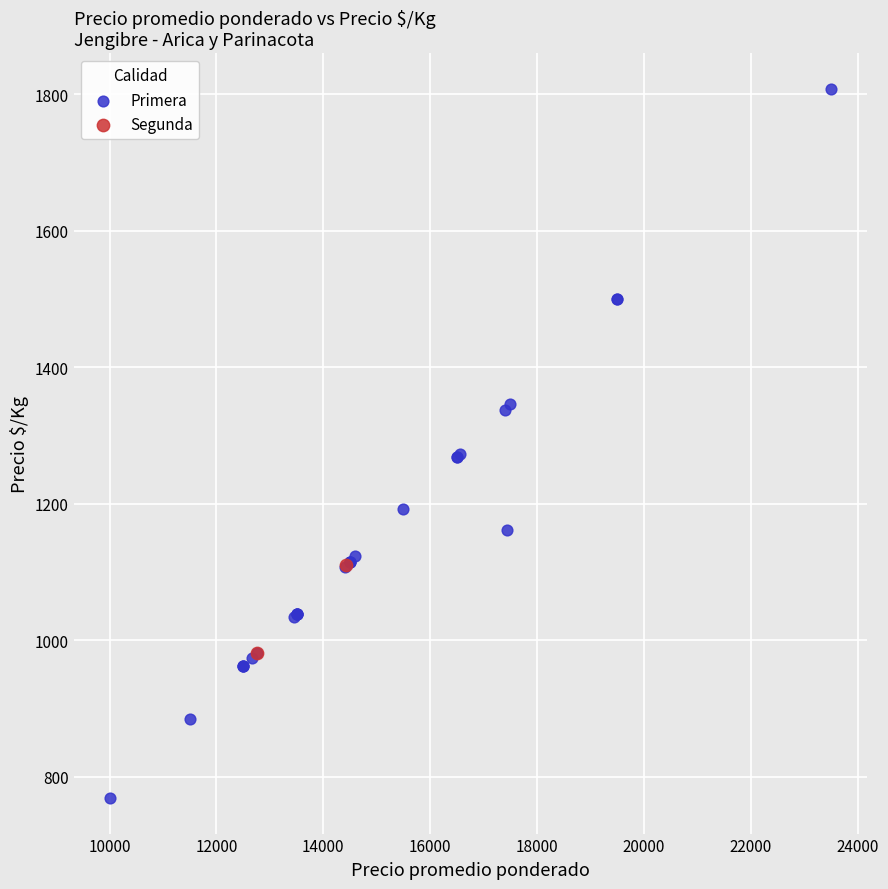

What are all the series names shown in the legend?

Primera, Segunda